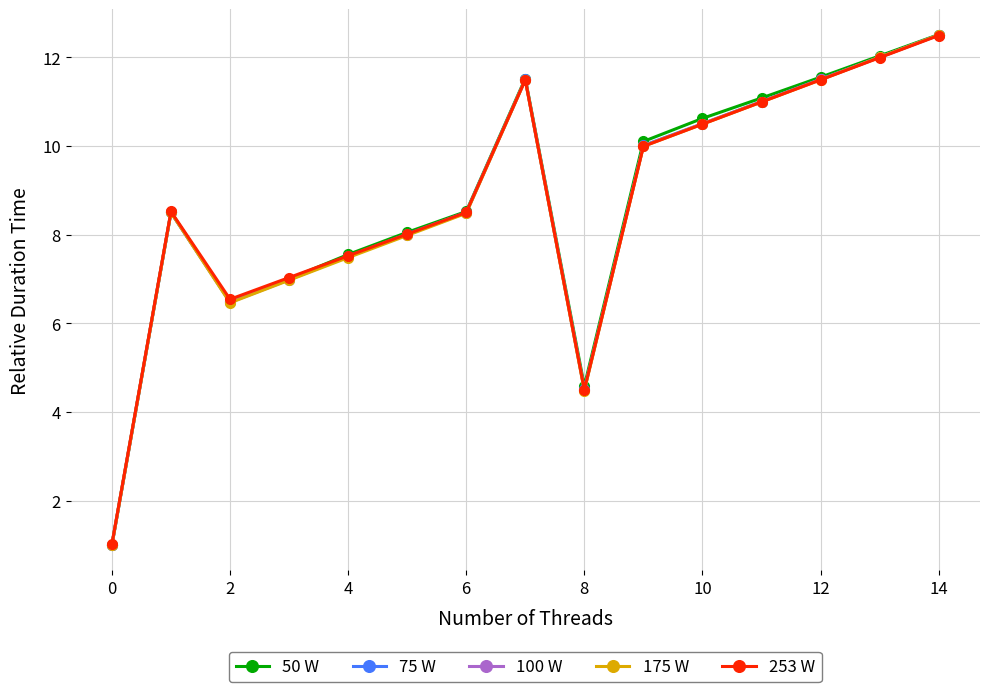

What is the average value of the 50 W series?

8.7